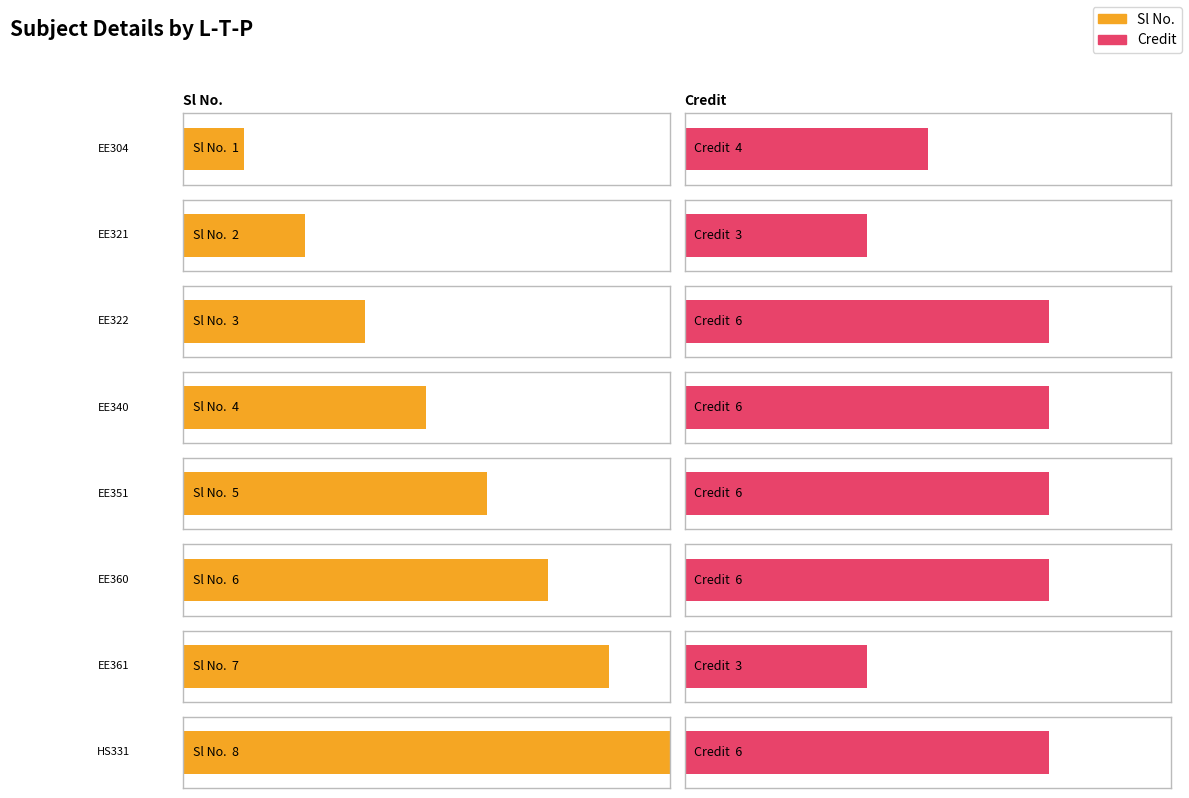

The Sl No. series shows 9 at 3-0-0. True or false?

False